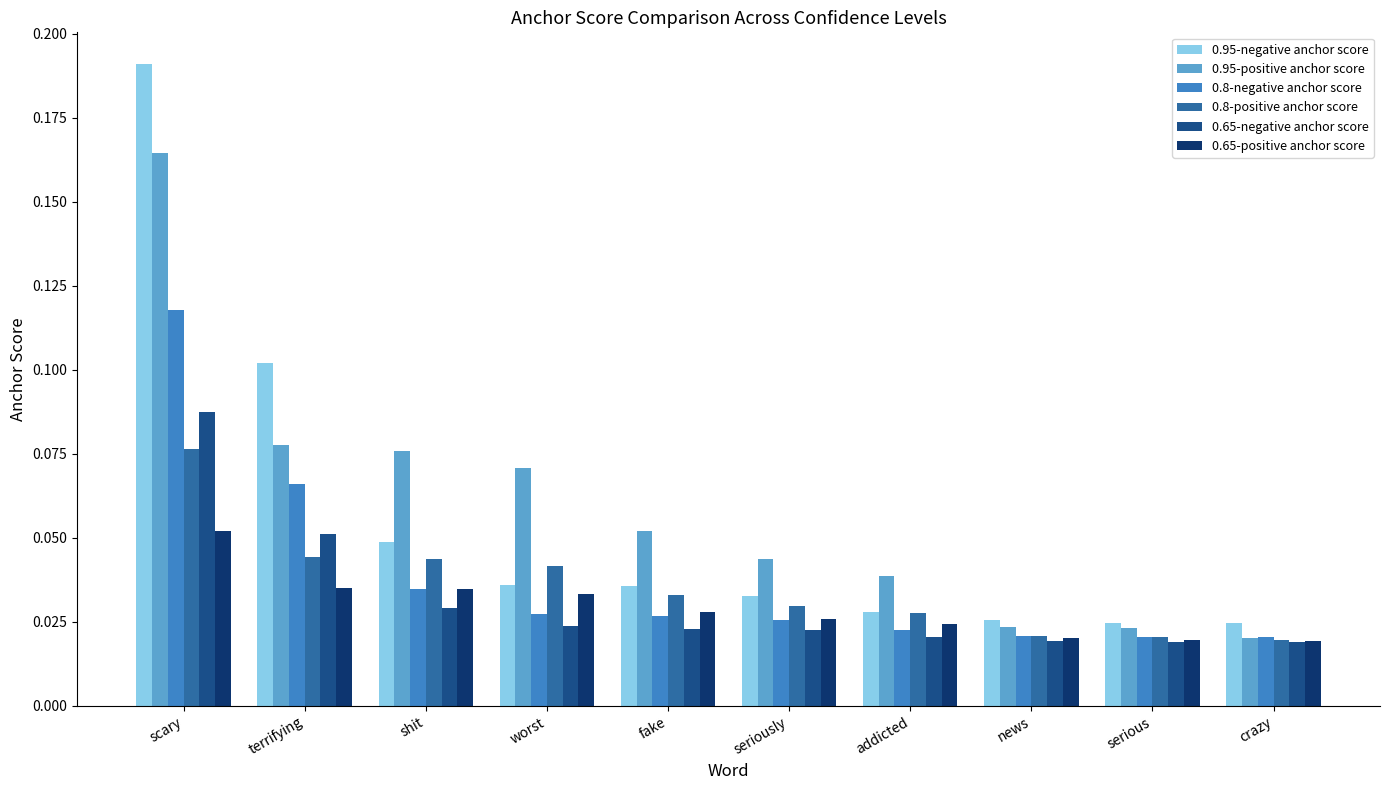

What is the total value across all series at scary?

0.7